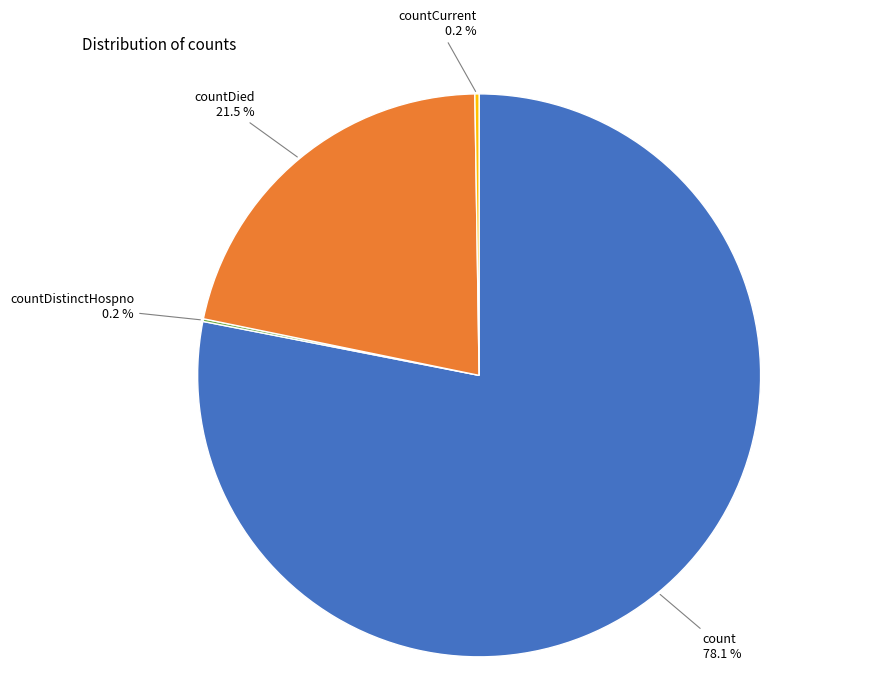

Which slice represents more than half of the pie?

count